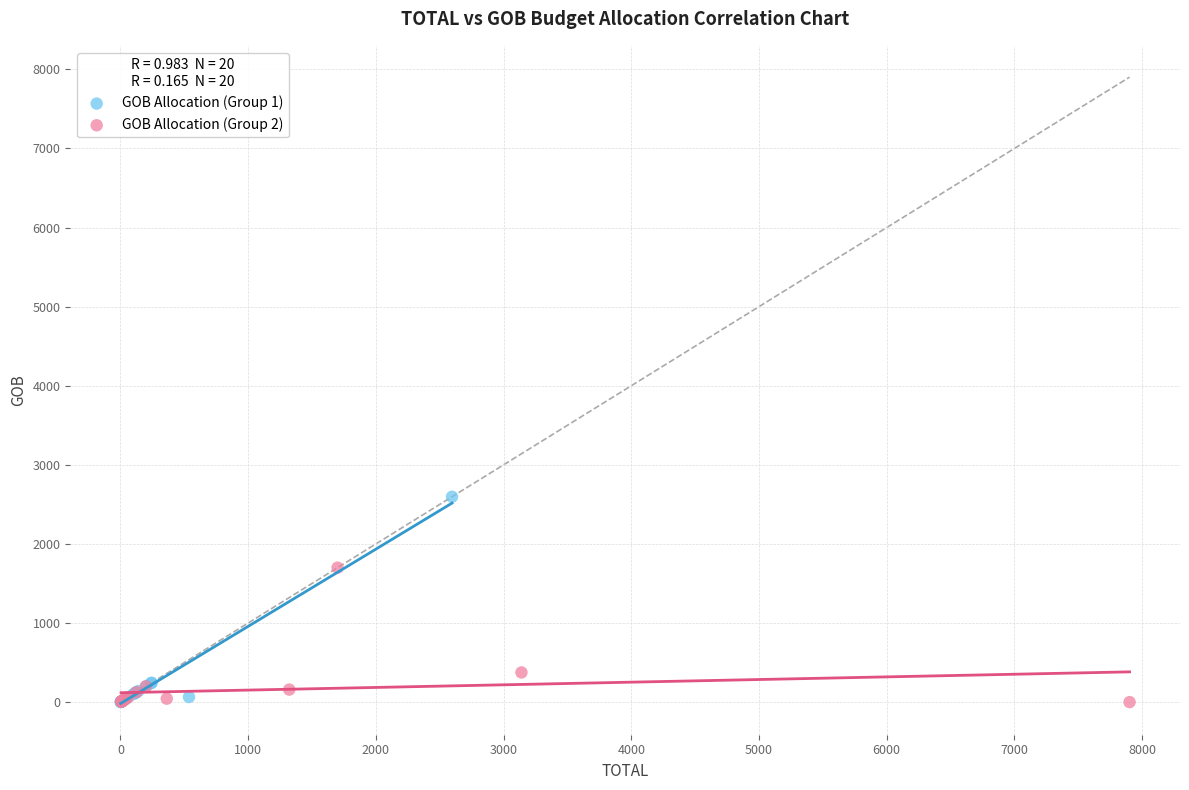

Which series contains the highest Y value?

GOB Allocation (Group 1)